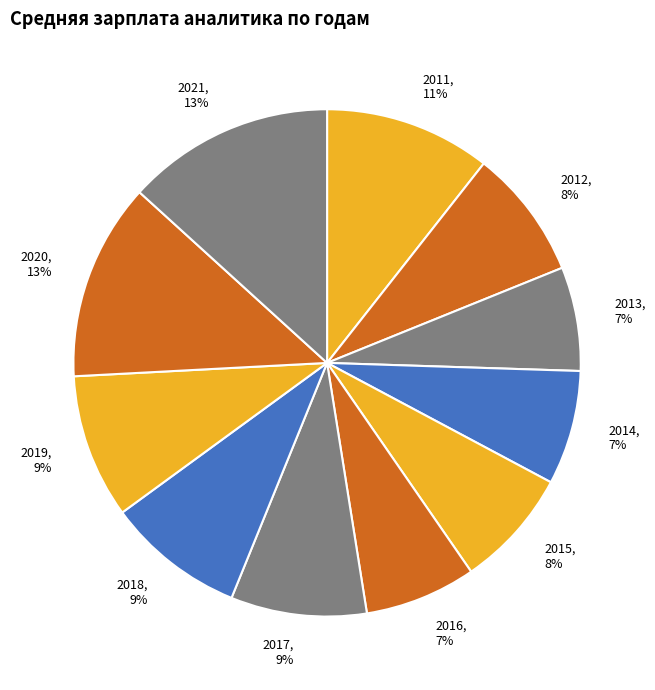

Does any single category account for the majority?

No